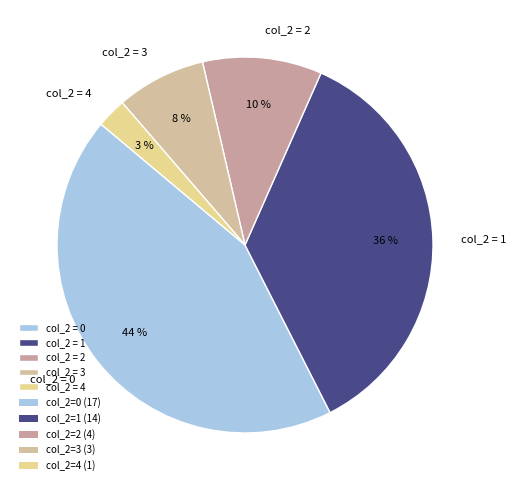

What is the smallest slice in the pie chart?

col_2 = 4